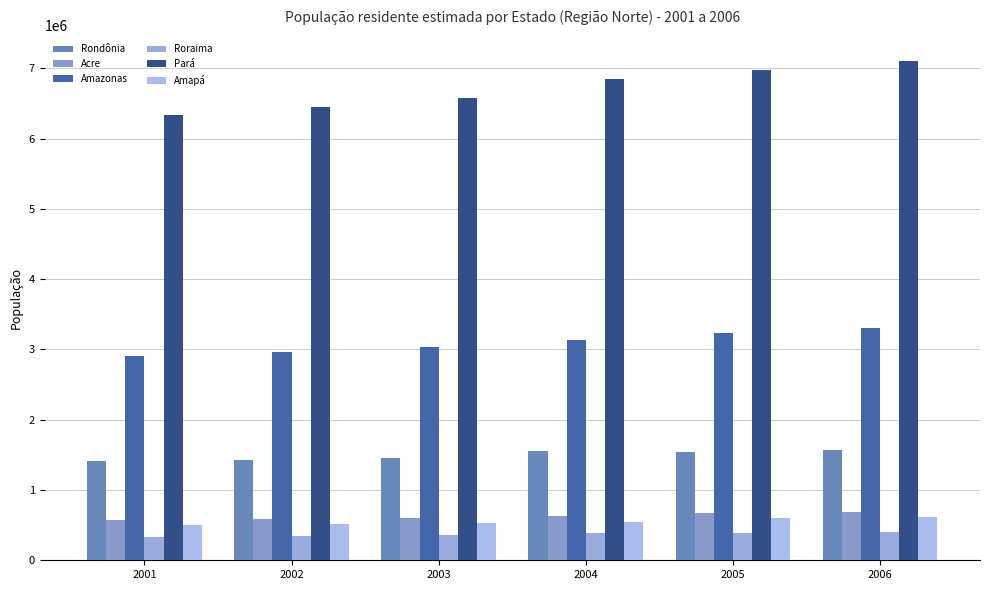

What is the smallest value displayed?

337237